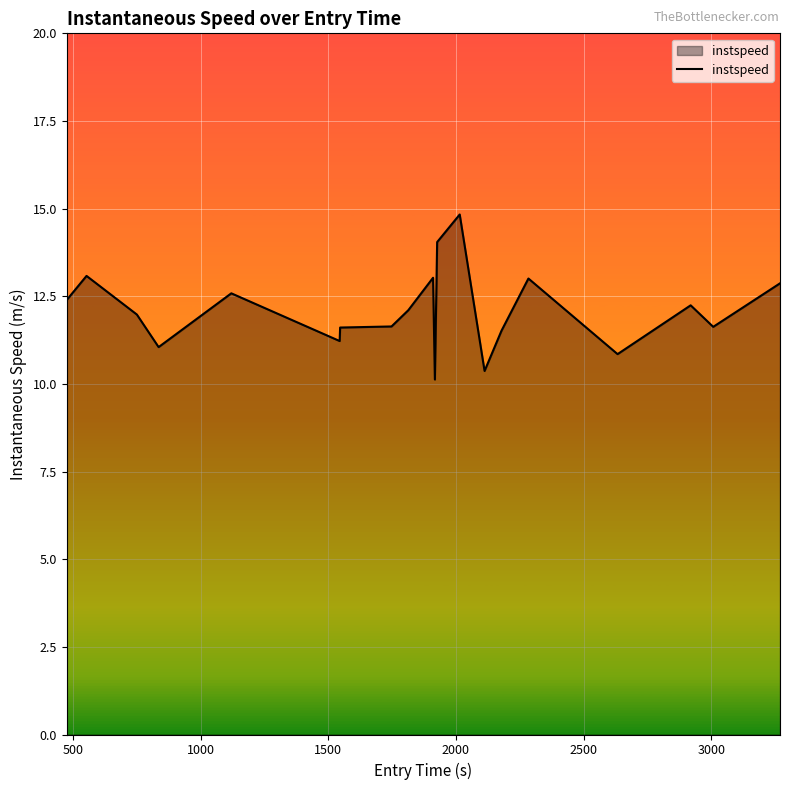

What is the difference between the maximum and minimum values?

4.7